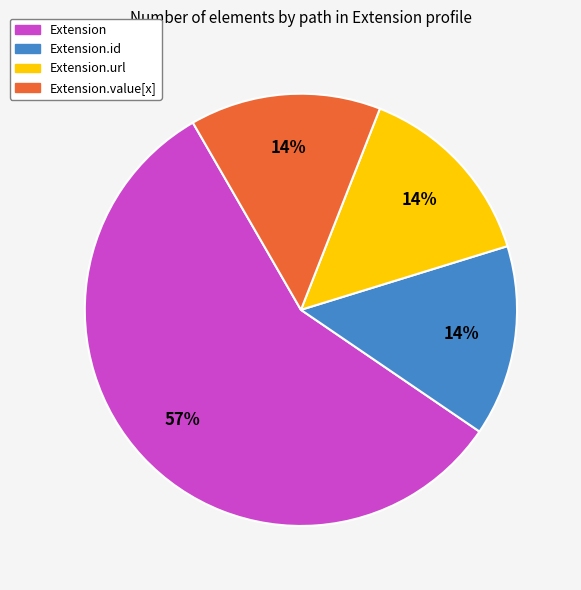

Does any single category account for the majority?

Yes